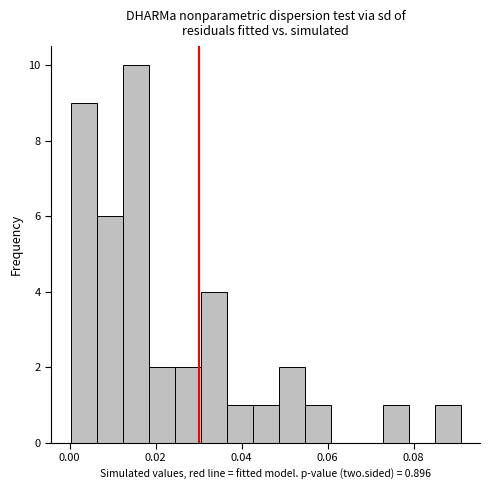

Around what value on the x-axis is the tallest bar? Give the approximate position of its centre, as read against the axis.

0.016